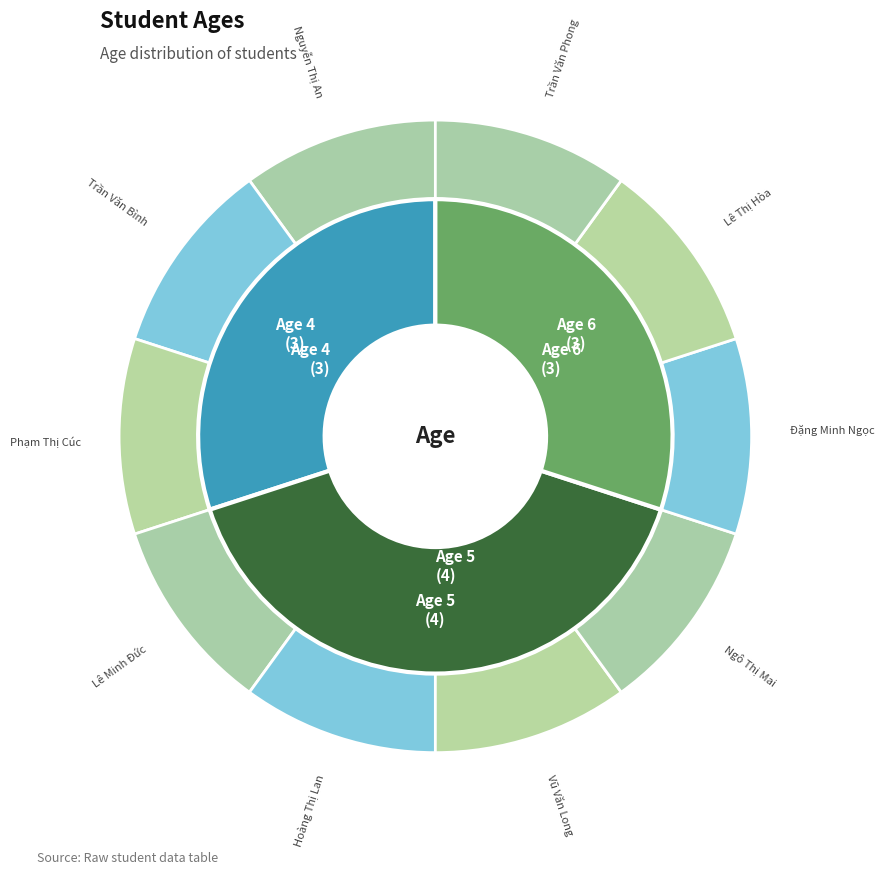

What is the smallest slice in the pie chart?

Trần Văn Bình